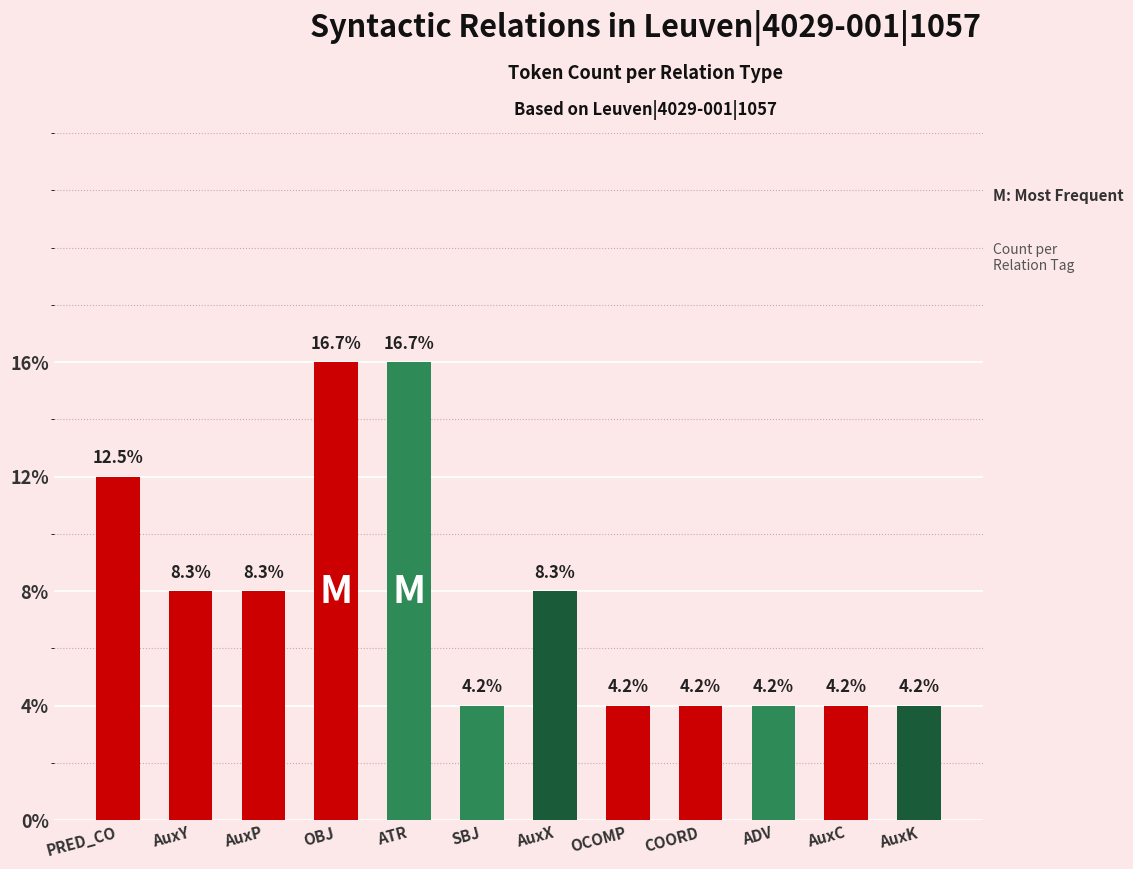

Are the bars horizontal?

No